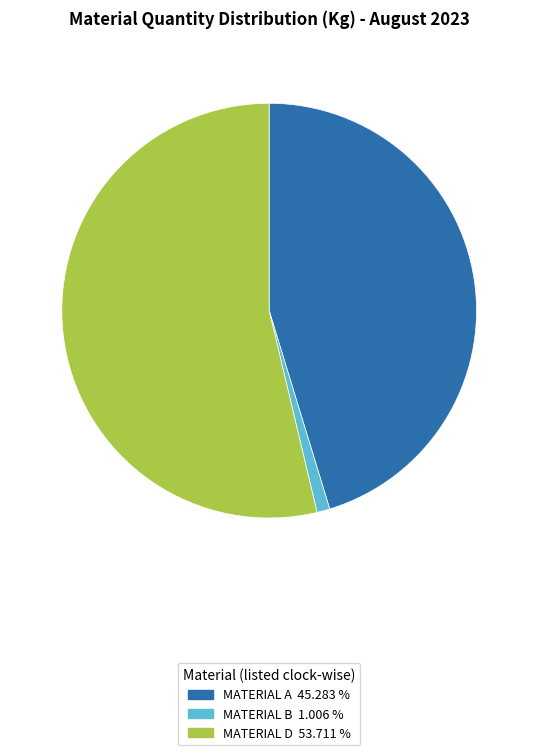

Do MATERIAL B 1.006 % and MATERIAL A 45.283 % together represent more than half of the pie?

No